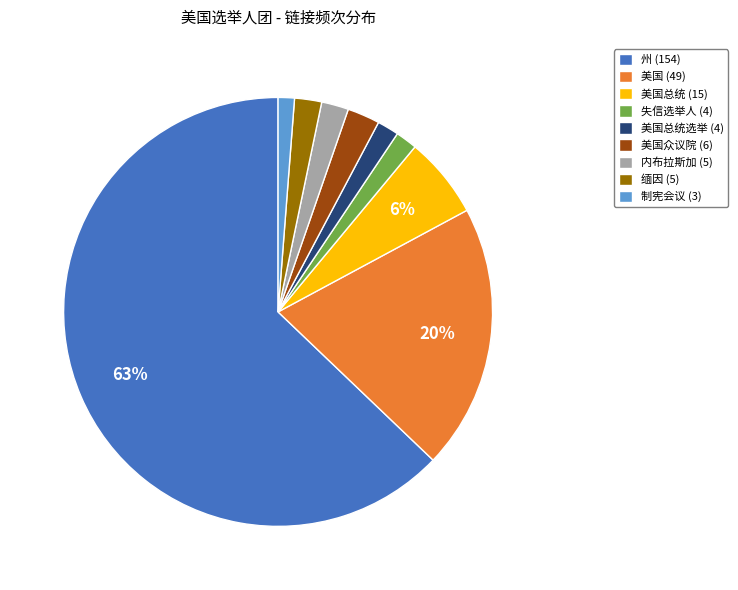

True or false: 制宪会议 (3) accounts for 1% of the total.

True